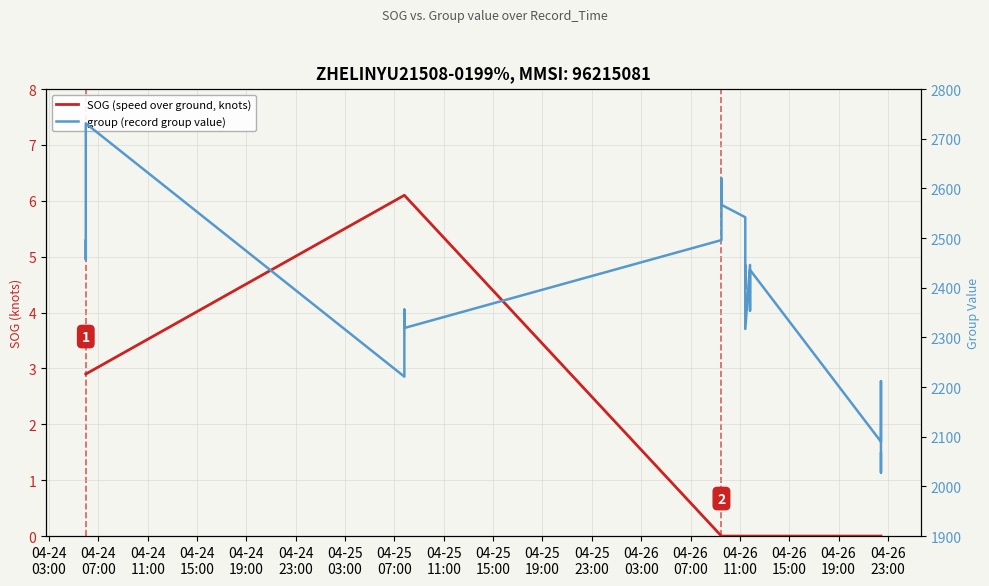

Which series changed the most between 04-24
03:00 and 04-25
19:00?

group (record group value)